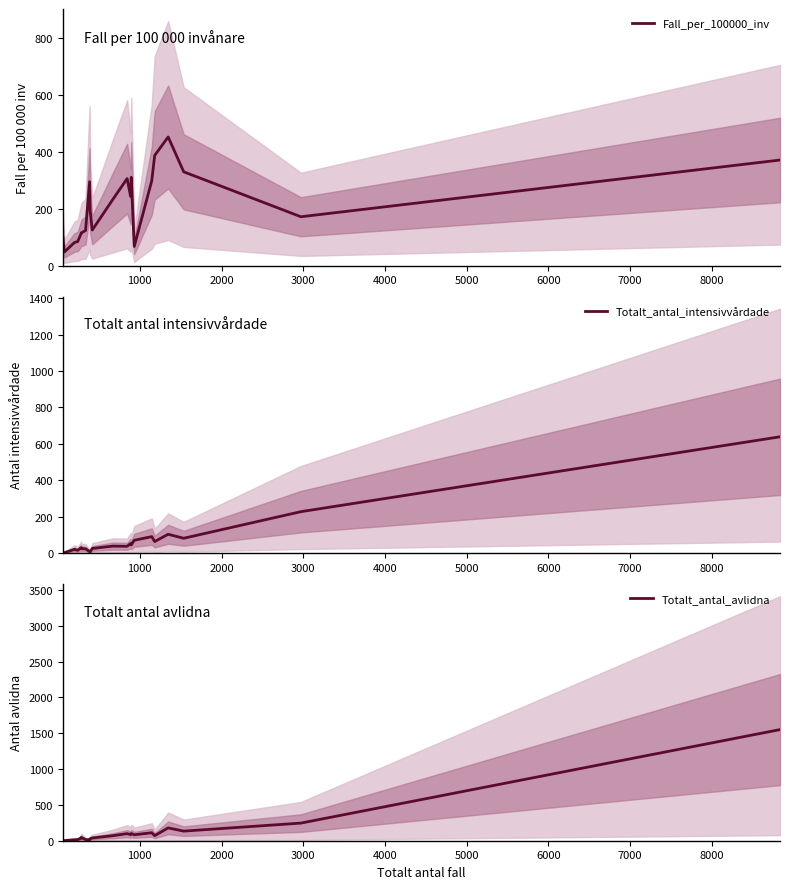

How many data points in Fall_per_100000_inv are above 194?

11